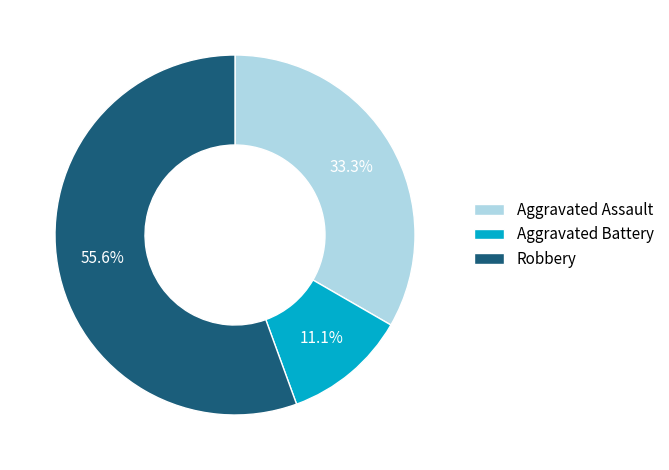

Which category has the smallest portion of the pie?

Aggravated Battery